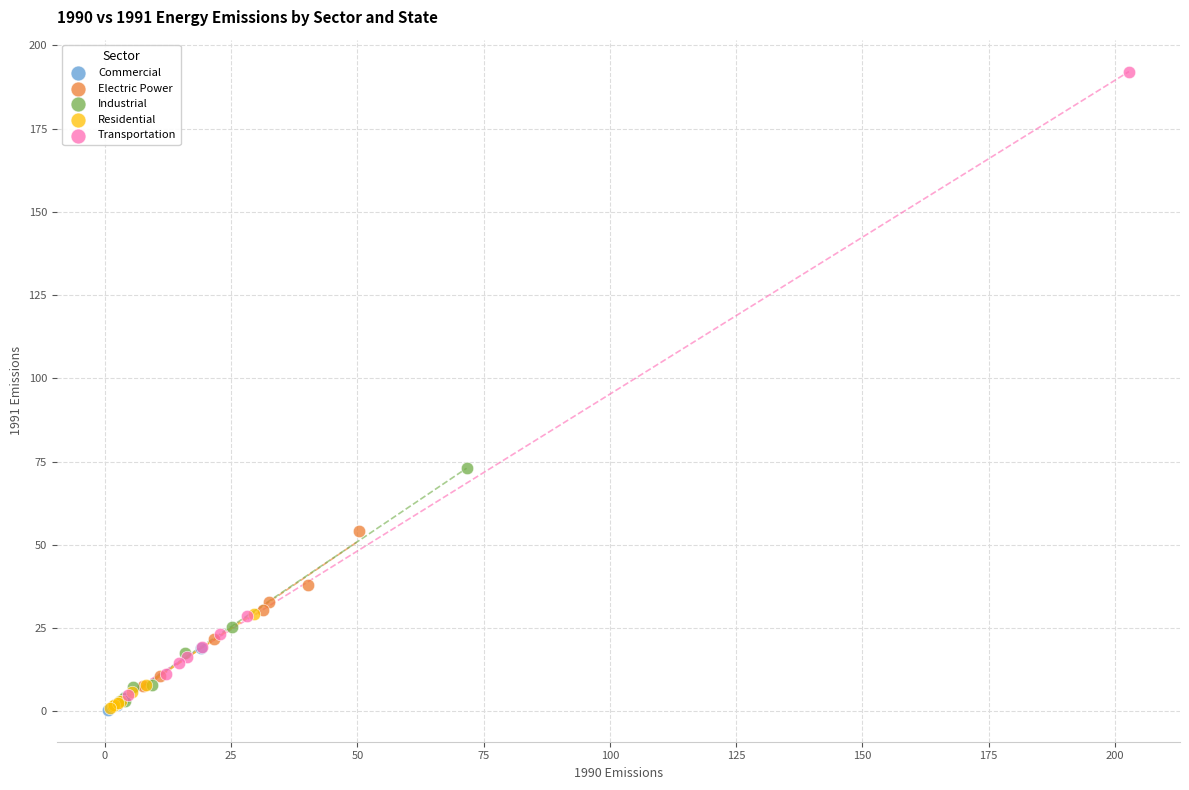

Which series reaches the maximum Y coordinate?

Transportation